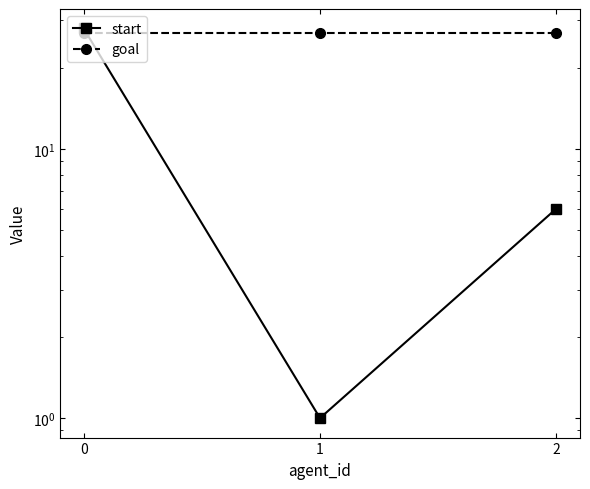

Rank the categories by goal value from lowest to highest.

0, 1, 2